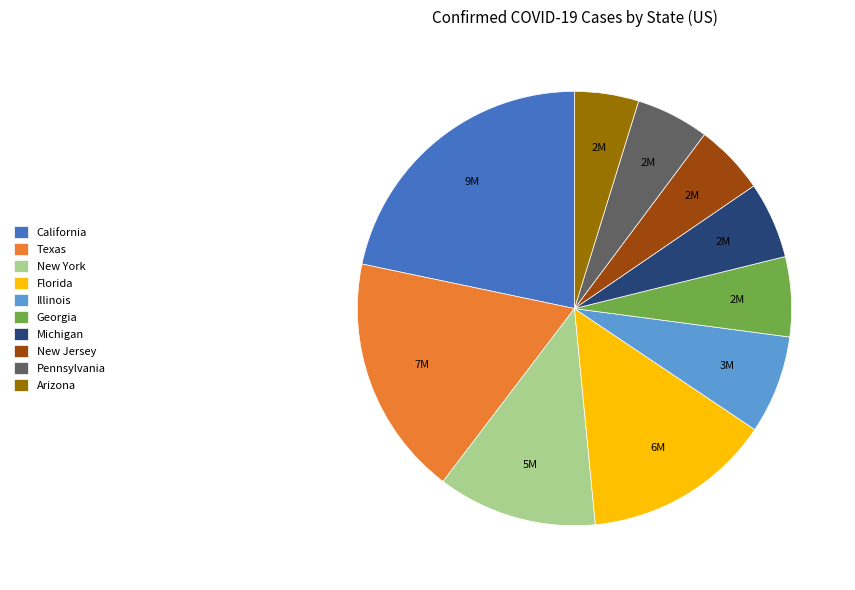

Is Texas the majority of the pie?

No